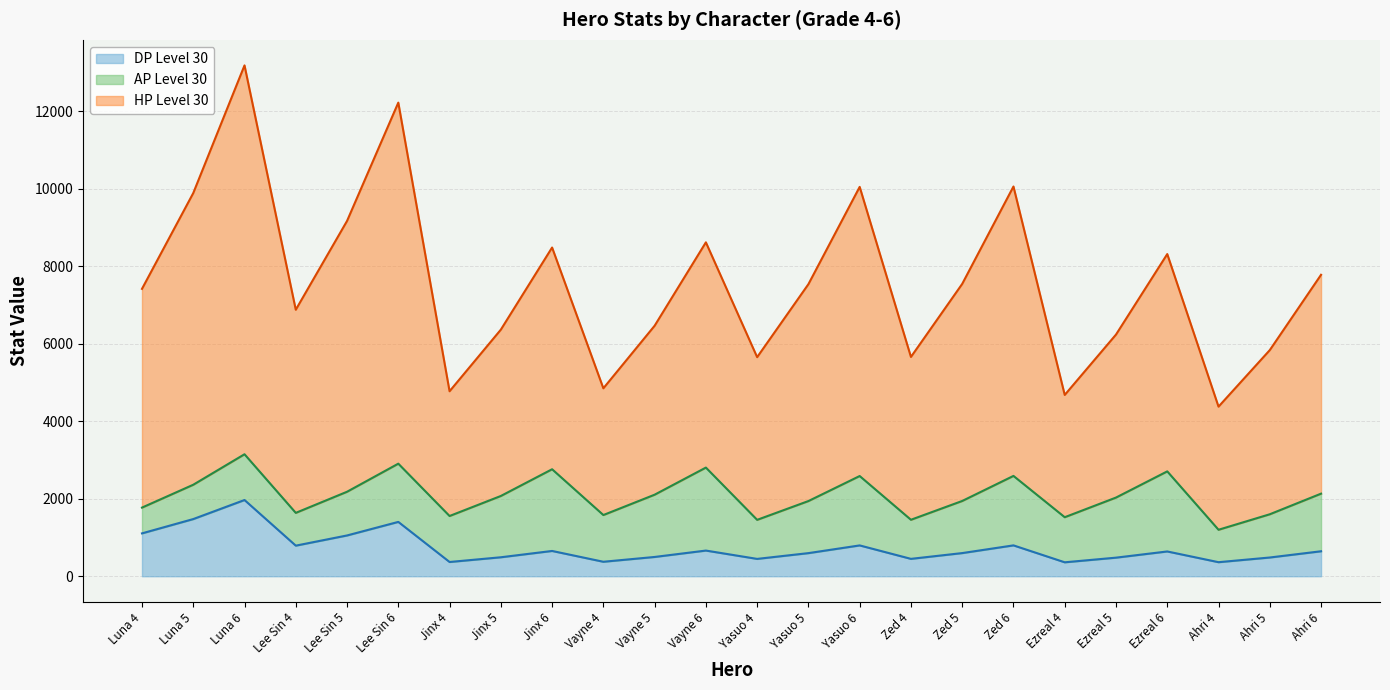

What is the difference between the maximum and minimum values in the DP Level 30 series?

1608